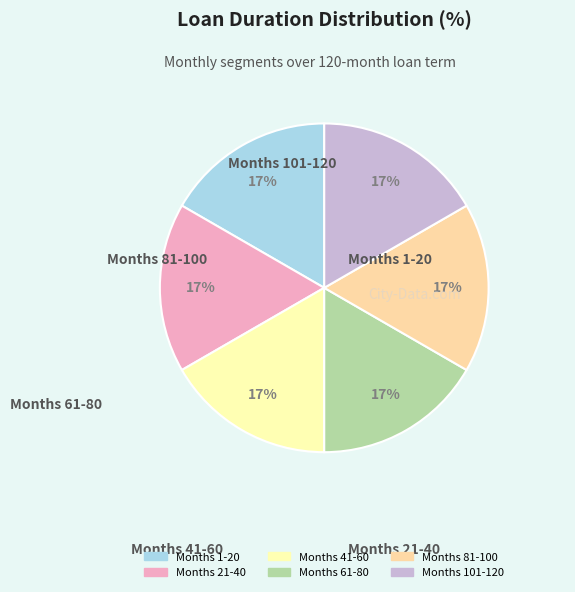

Is there any slice that represents more than half of the pie?

No